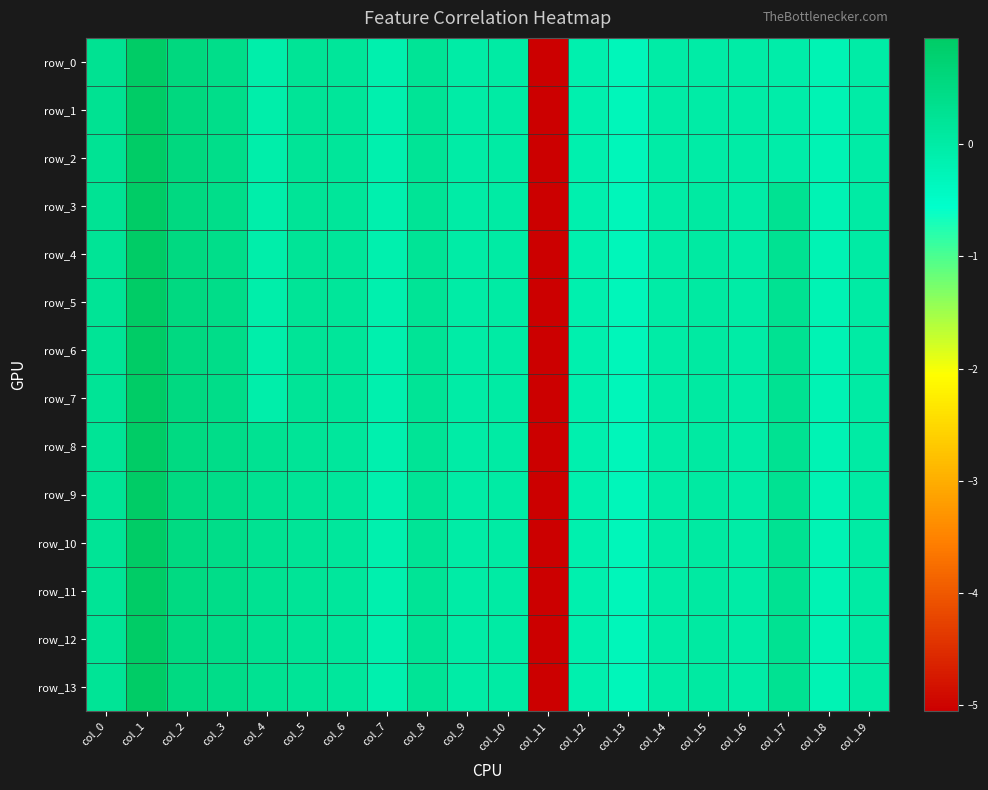

What is the sum of all row_13 values?

-2.4